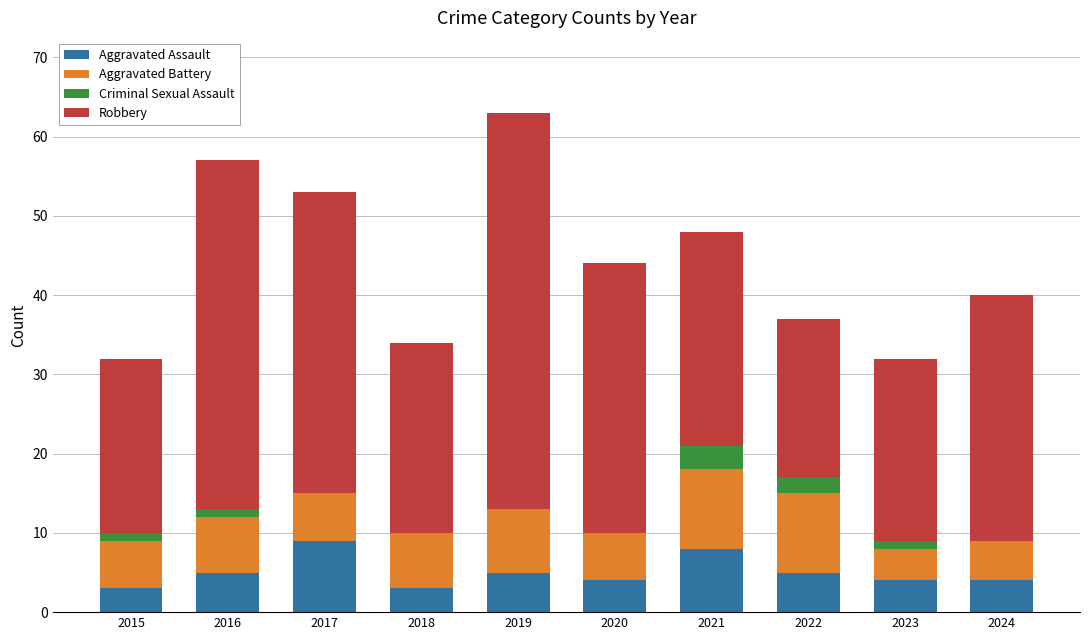

What is the maximum value for Aggravated Assault?

9